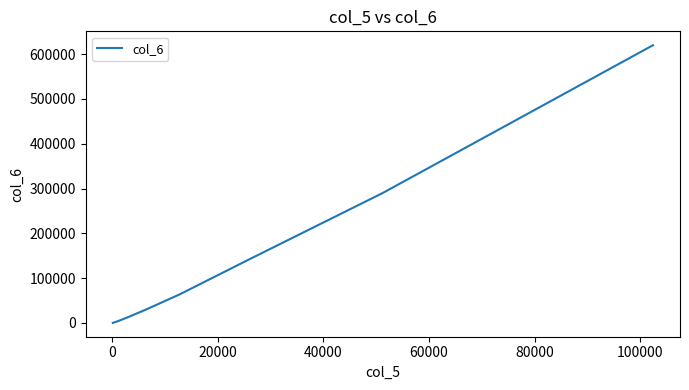

What is the maximum value shown in the chart?

620000